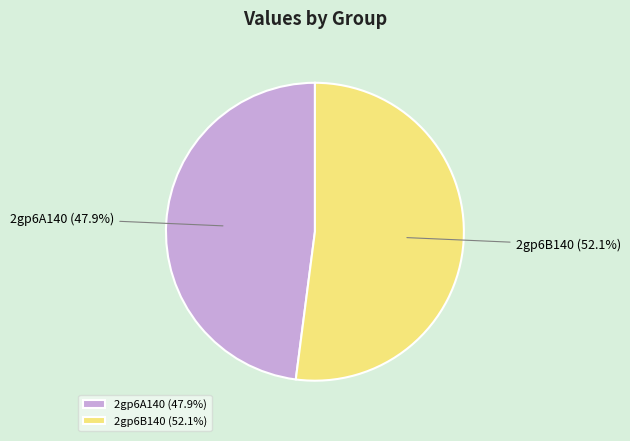

What percentage do 2gp6B140 and 2gp6A140 together represent?

100.0%